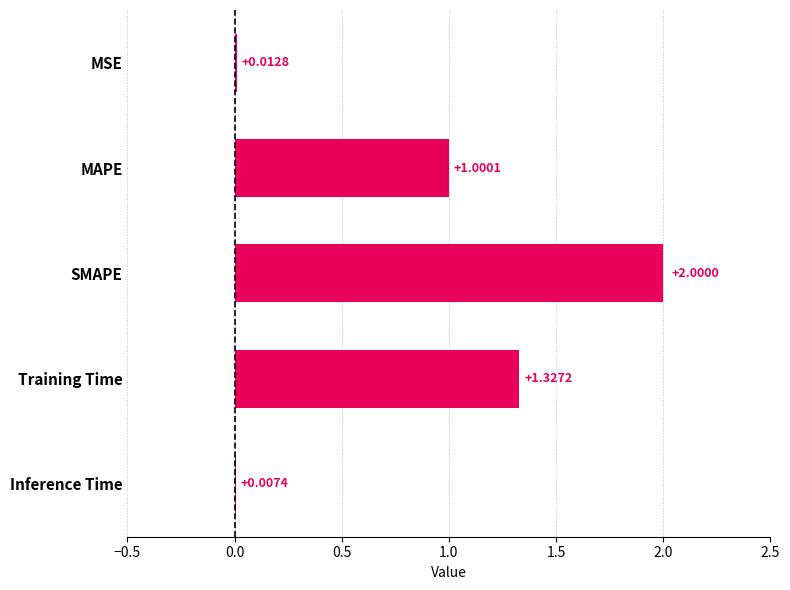

Which category has the highest value across all series?

SMAPE